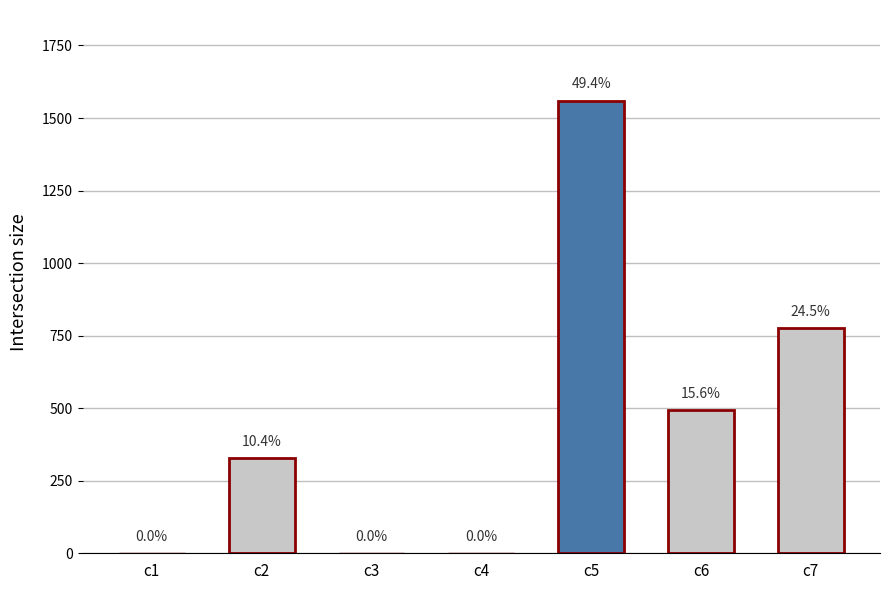

Are the bars grouped side by side (vs. stacked)?

No